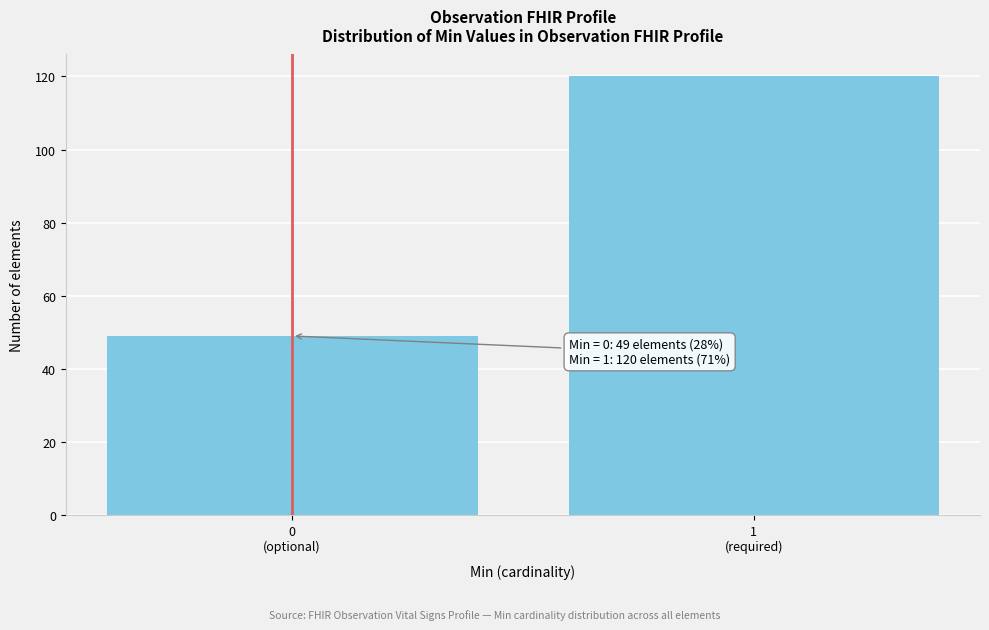

Reading left to right, extract all data points from this chart.

49	120